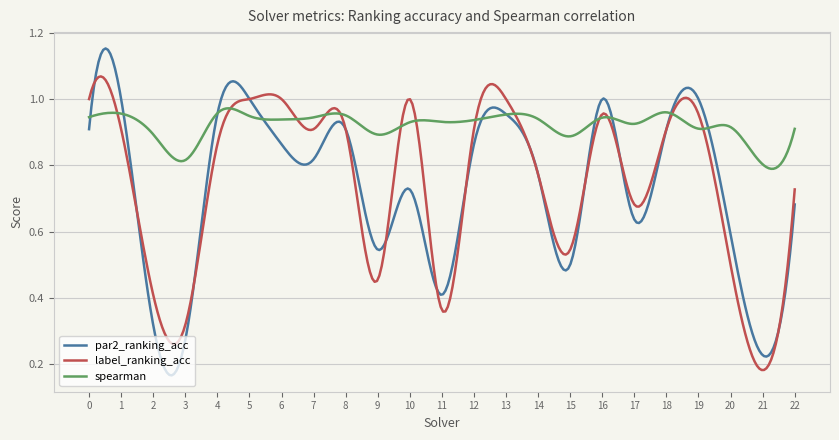

Which series has the largest range (max minus min)?

par2_ranking_acc